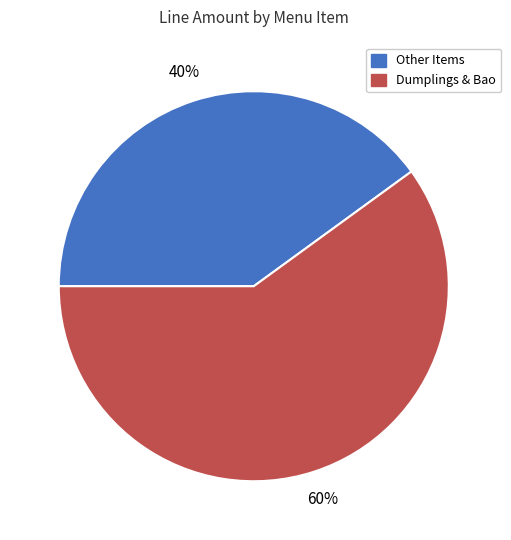

To the nearest percent, what is the difference between the largest and smallest slice percentages?

20%